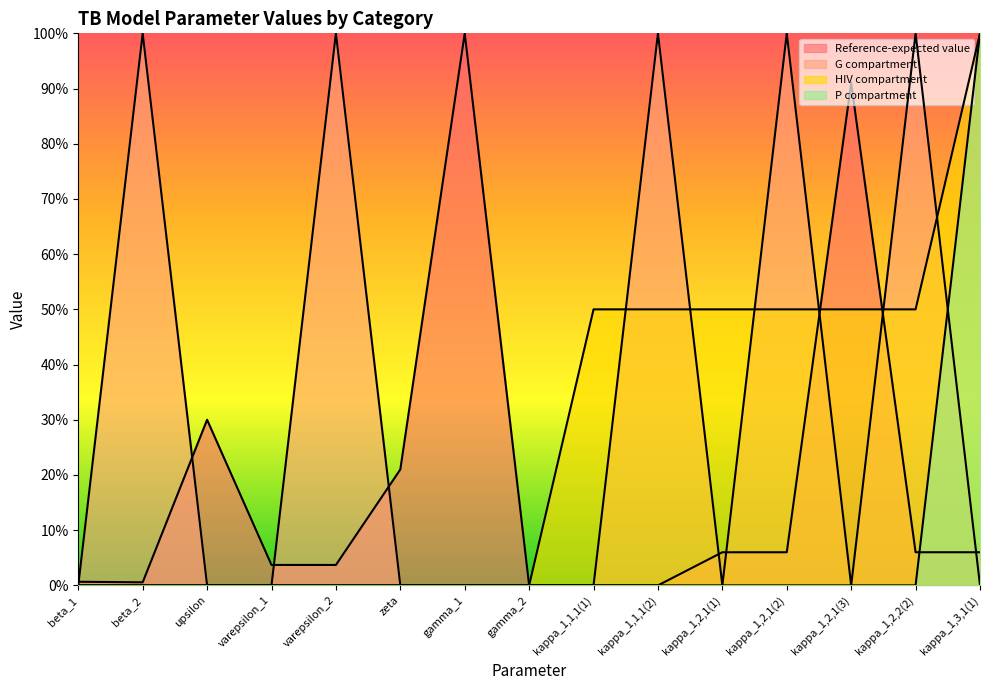

The value of Reference-expected value at kappa_1,2,2(2) is 0.1. True or false?

False